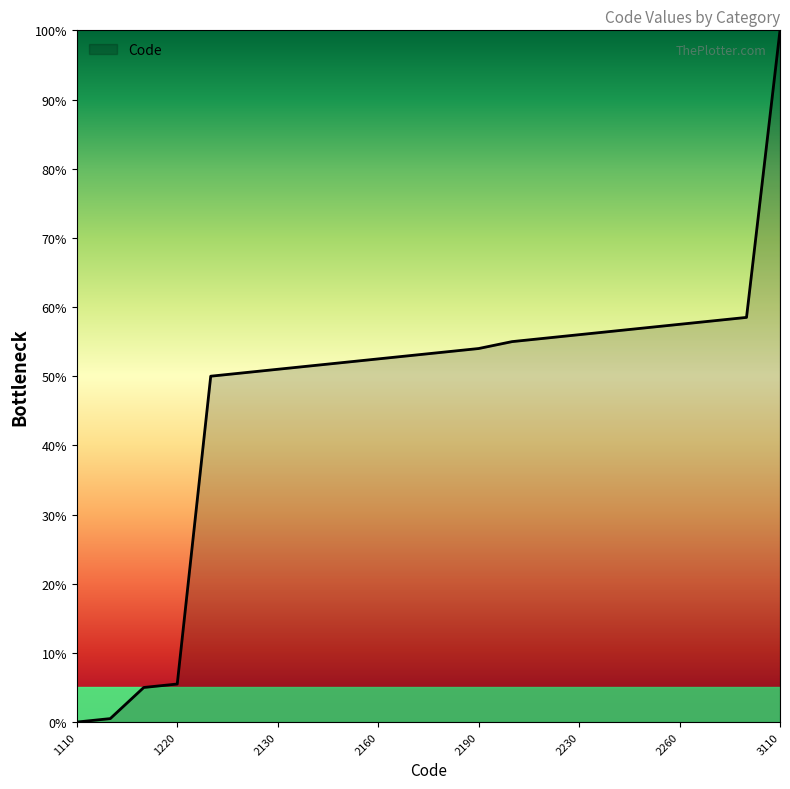

What is the difference between the maximum and minimum values?

100.0